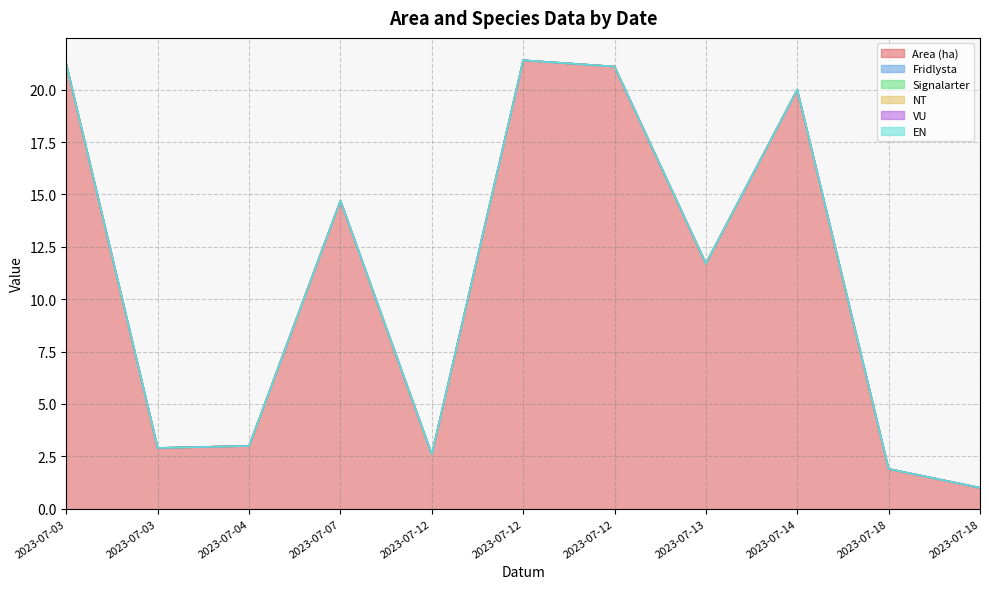

What is the sum of the Area (ha) values at 2023-07-12 and 2023-07-12?

23.7